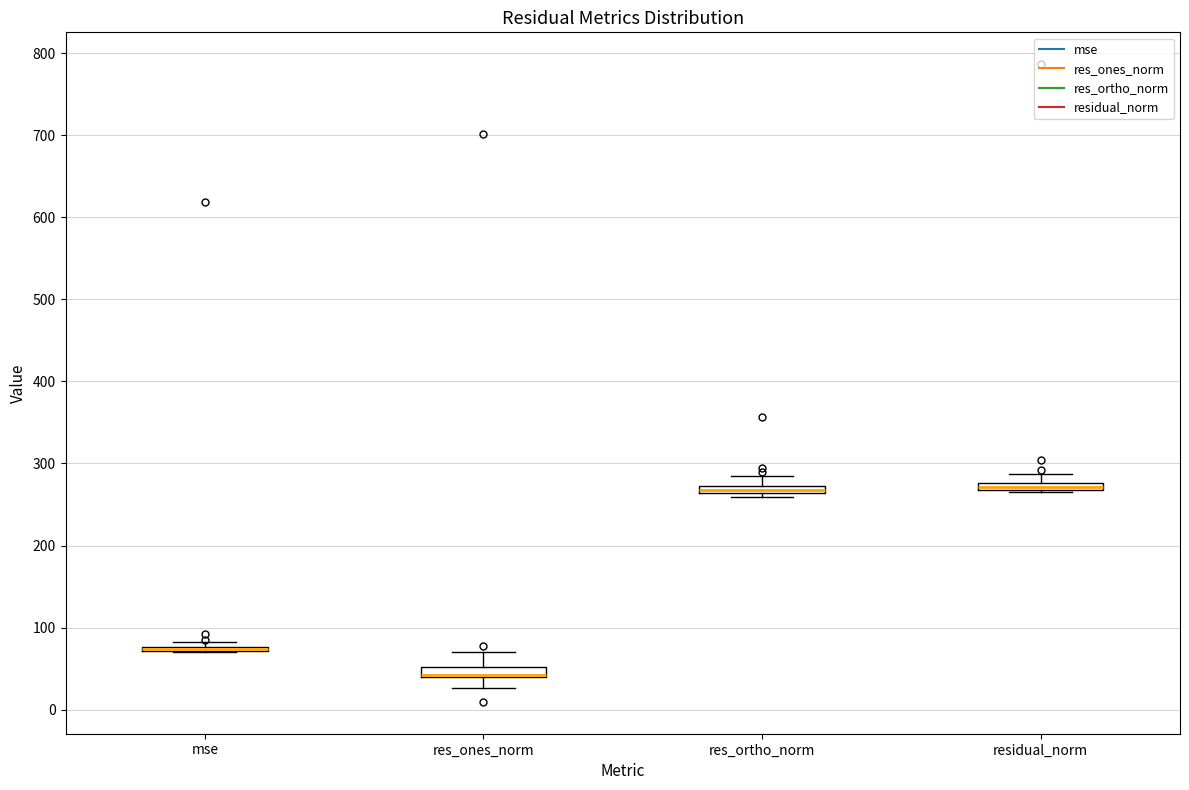

Where is the lower edge of the box for res_ortho_norm on the y-axis? The values are not printed on the chart, so give them approximately, as read against the axis.

260